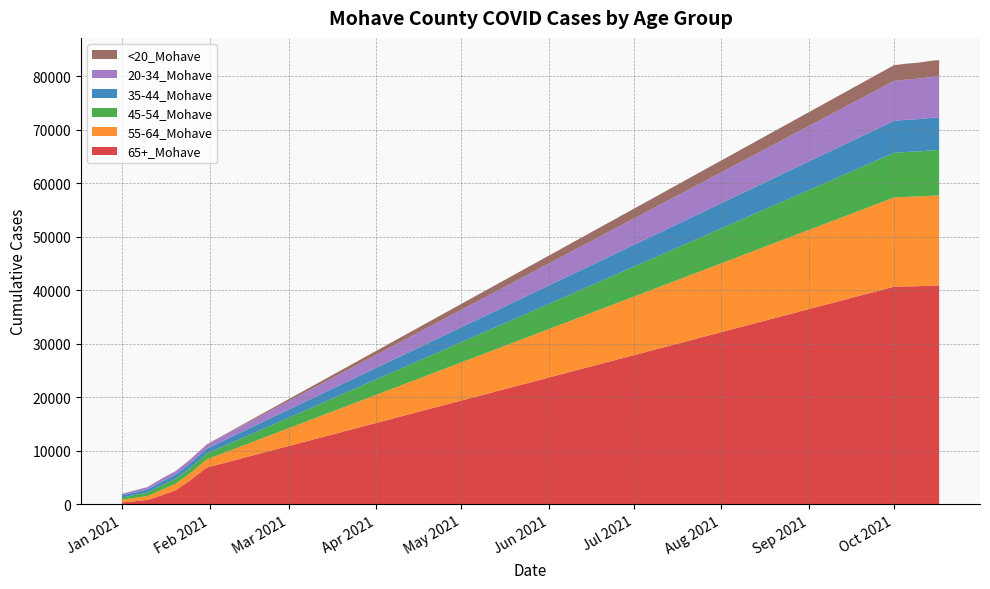

Reading left to right, extract all data points from this chart.

65+_Mohave: 1/1/2021=348	1/10/2021=814	1/15/2021=1678	1/20/2021=2640	1/25/2021=4417	1/31/2021=6872	10/1/2021=40647	10/5/2021=40700	10/10/2021=40756	10/15/2021=40855	10/17/2021=40864
55-64_Mohave: 1/1/2021=500	1/10/2021=749	1/15/2021=1015	1/20/2021=1203	1/25/2021=1328	1/31/2021=1517	10/1/2021=16654	10/5/2021=16720	10/10/2021=16747	10/15/2021=16802	10/17/2021=16809
45-54_Mohave: 1/1/2021=433	1/10/2021=645	1/15/2021=831	1/20/2021=925	1/25/2021=1001	1/31/2021=1100	10/1/2021=8352	10/5/2021=8390	10/10/2021=8425	10/15/2021=8486	10/17/2021=8499
35-44_Mohave: 1/1/2021=385	1/10/2021=552	1/15/2021=695	1/20/2021=776	1/25/2021=844	1/31/2021=907	10/1/2021=5968	10/5/2021=6000	10/10/2021=6029	10/15/2021=6078	10/17/2021=6089
20-34_Mohave: 1/1/2021=295	1/10/2021=446	1/15/2021=560	1/20/2021=643	1/25/2021=707	1/31/2021=789	10/1/2021=7445	10/5/2021=7510	10/10/2021=7570	10/15/2021=7660	10/17/2021=7681
<20_Mohave: 1/1/2021=7	1/10/2021=12	1/15/2021=15	1/20/2021=19	1/25/2021=20	1/31/2021=21	10/1/2021=2944	10/5/2021=2965	10/10/2021=2985	10/15/2021=3021	10/17/2021=3032